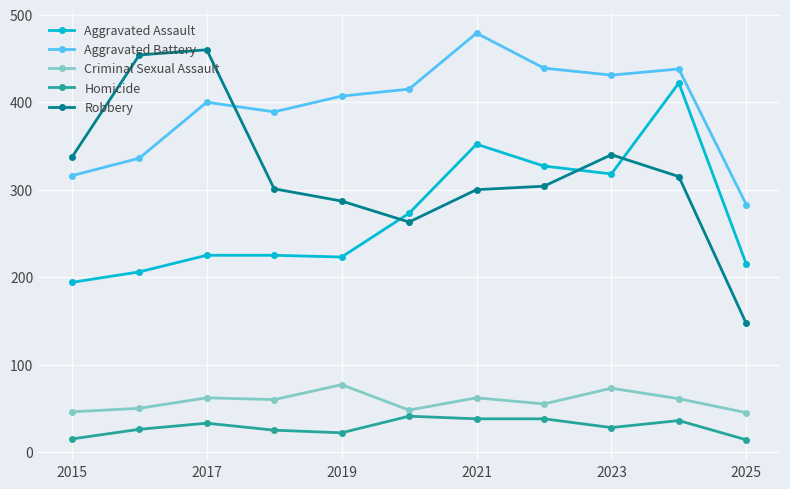

Which series has the largest total across all categories?

Aggravated Battery